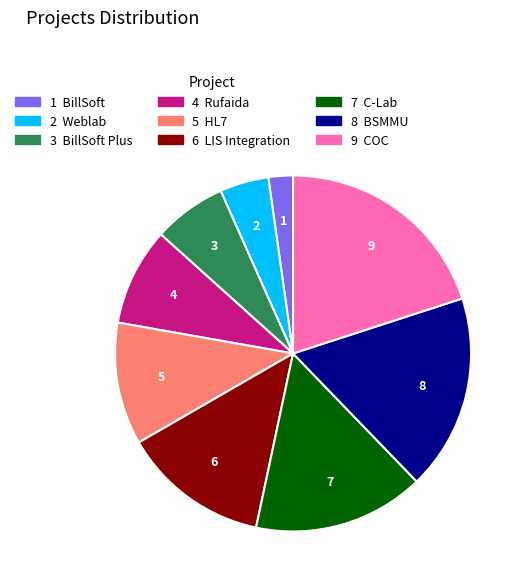

Is there any slice that represents more than half of the pie?

No